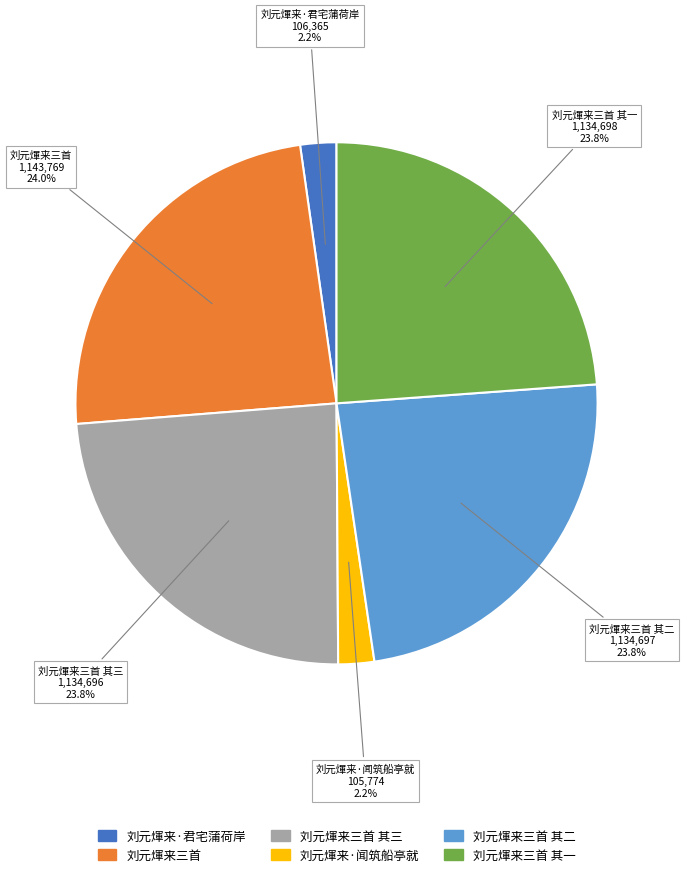

To the nearest percent, what is the average slice percentage?

17%